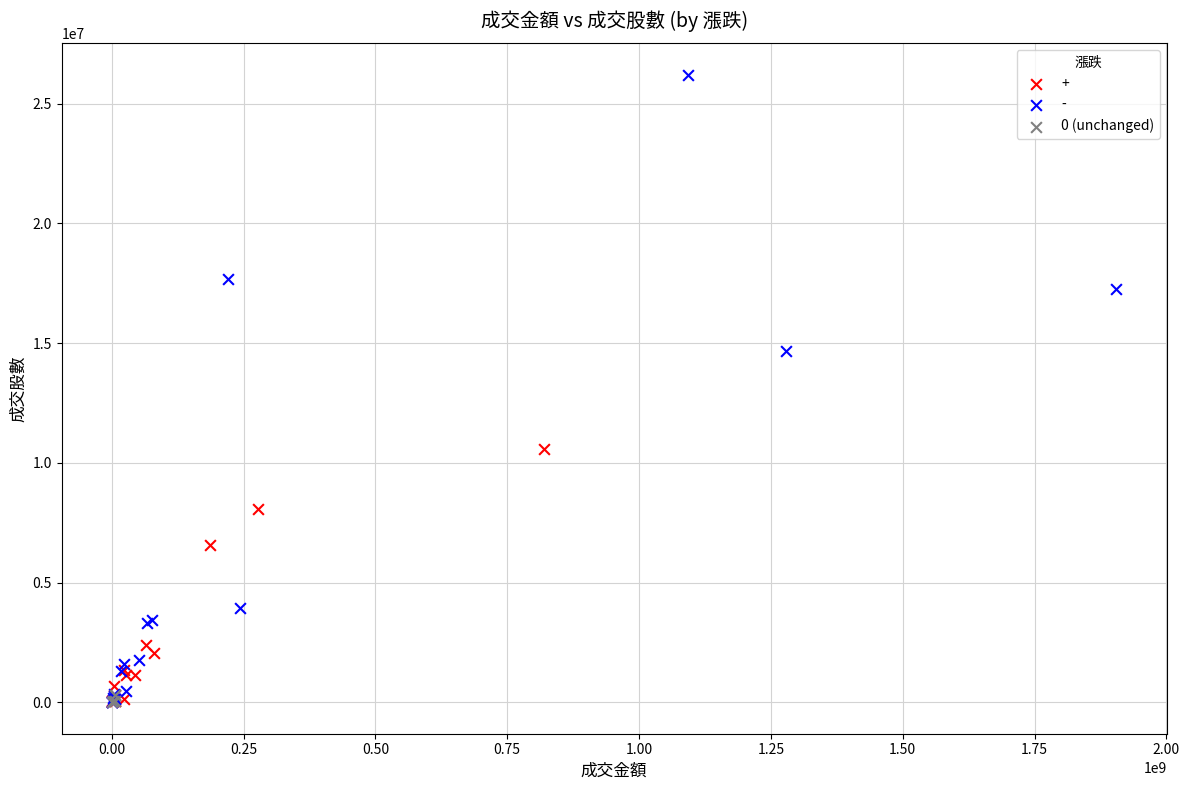

Which series has the largest Y range (max minus min)?

-